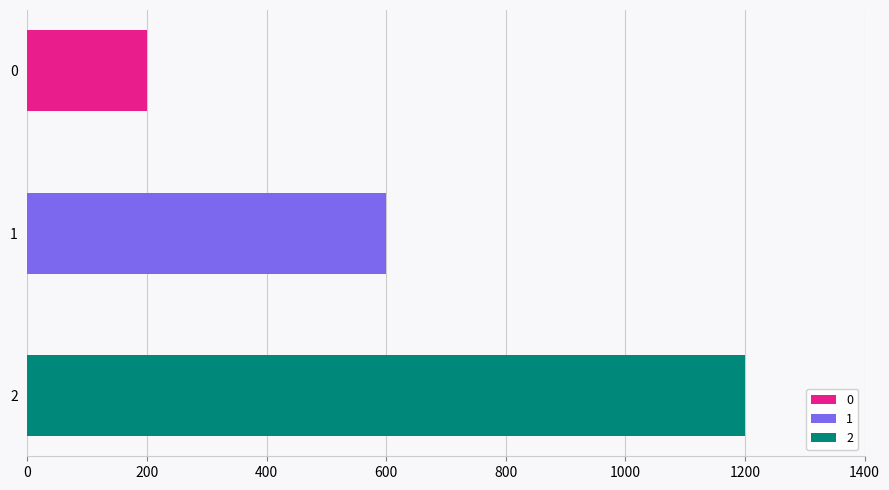

Are the bars horizontal?

Yes